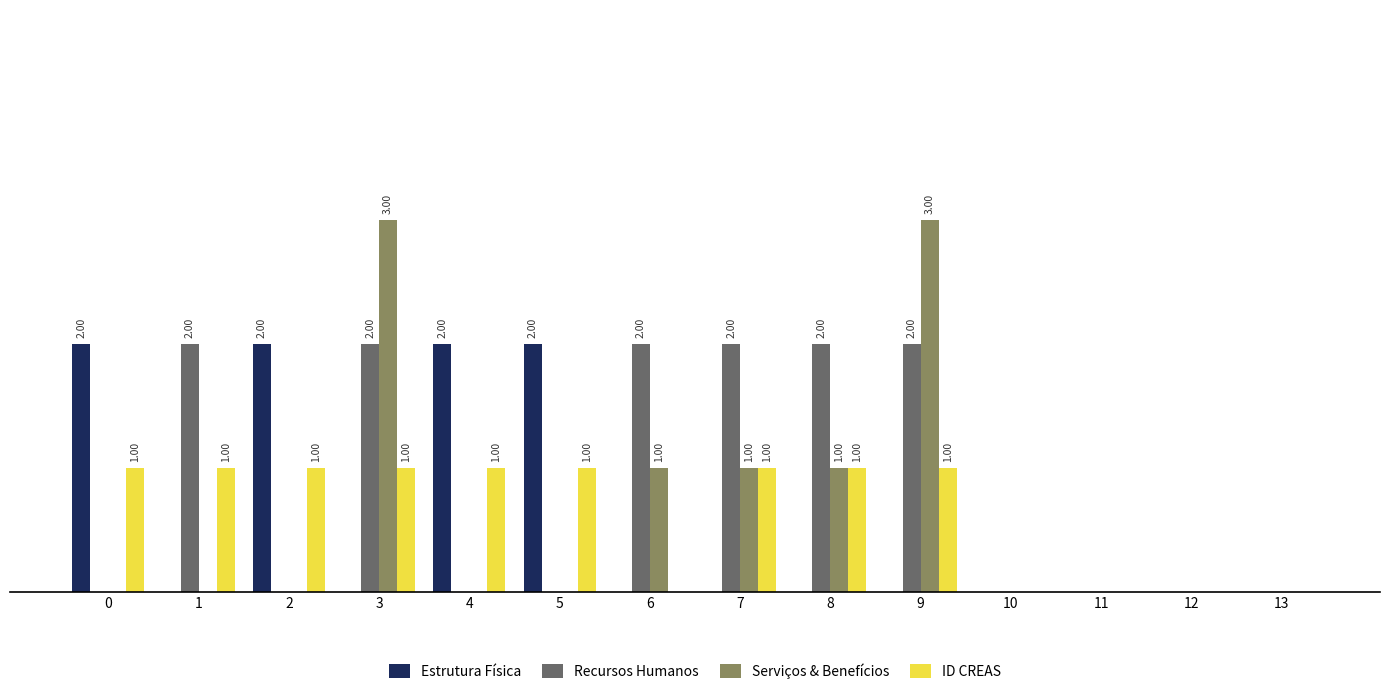

Are the bars grouped side by side (vs. stacked)?

Yes